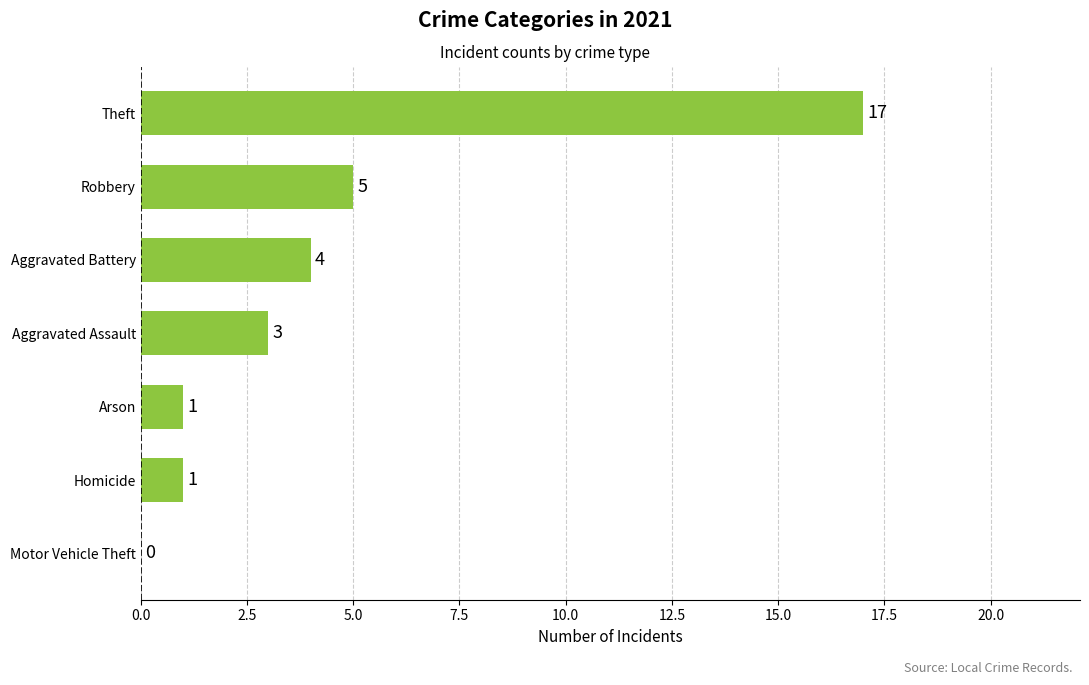

Between Motor Vehicle Theft and Aggravated Assault, which is larger?

Aggravated Assault